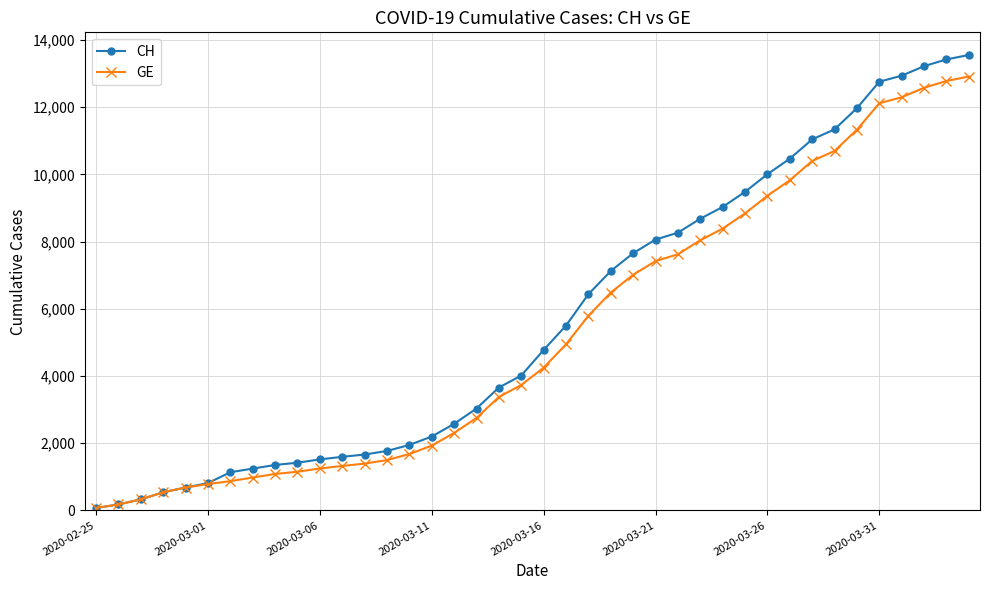

List the series in order of their peak value, highest first.

CH, GE